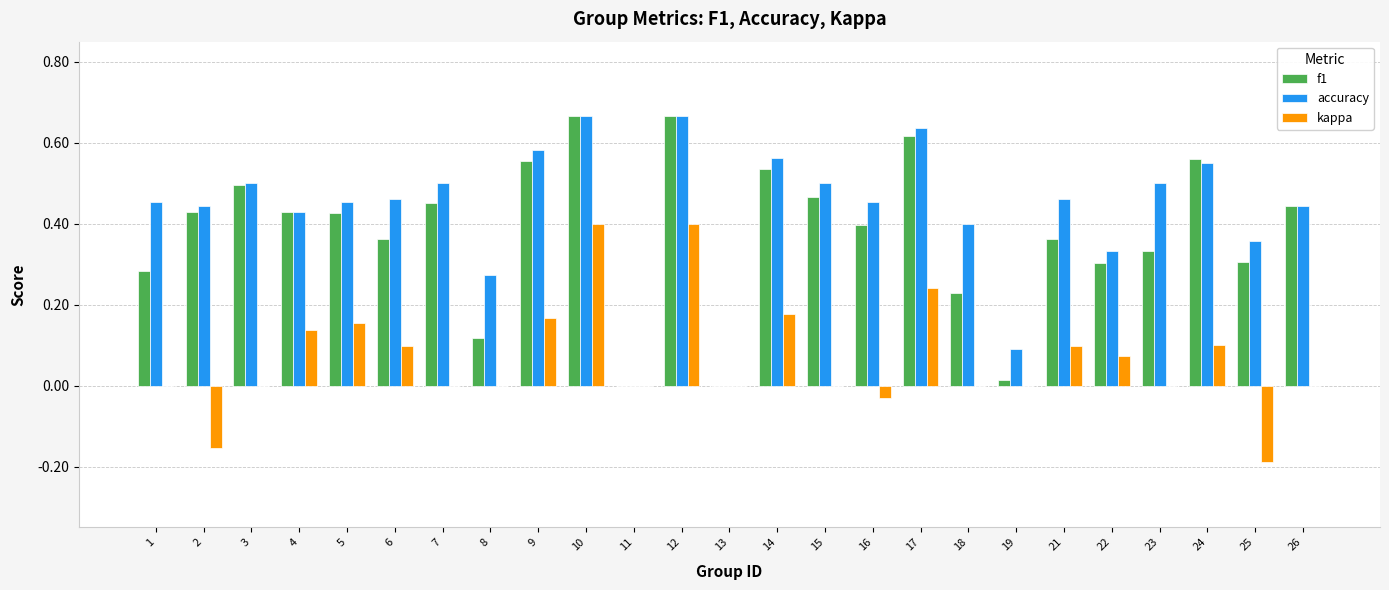

What is the sum of all f1 values?

9.5